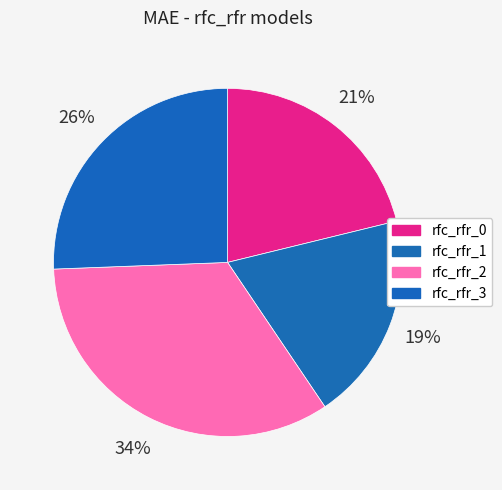

How many slices are in this pie chart?

4